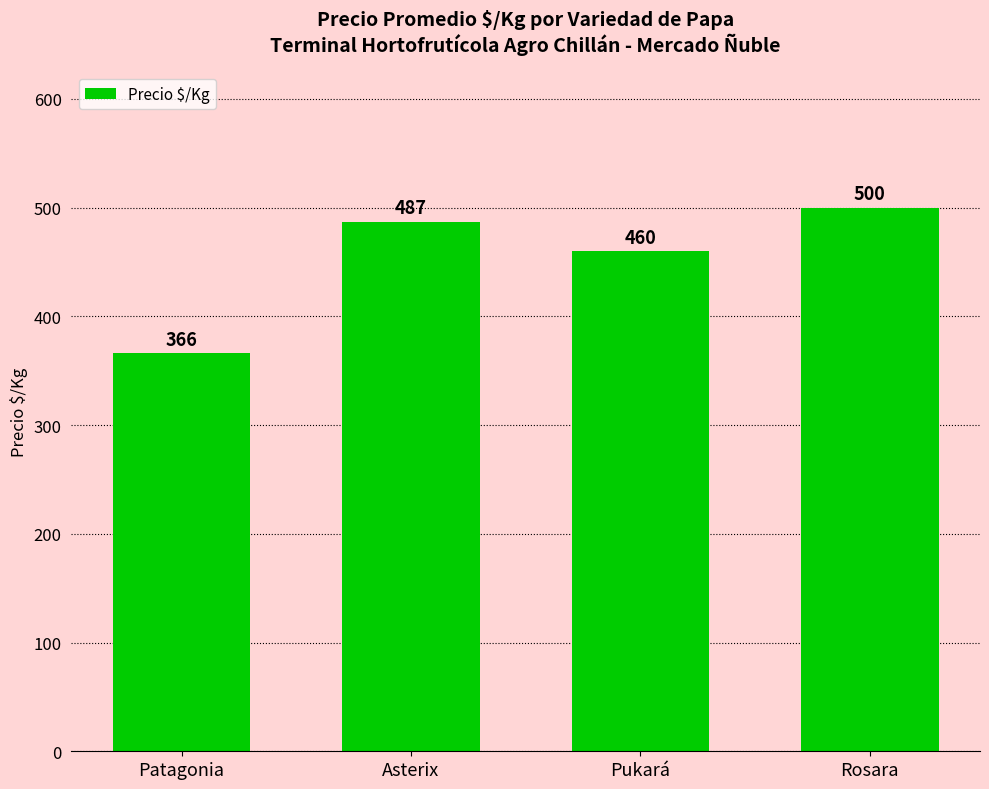

True or false: the data shows 366 at Patagonia.

True